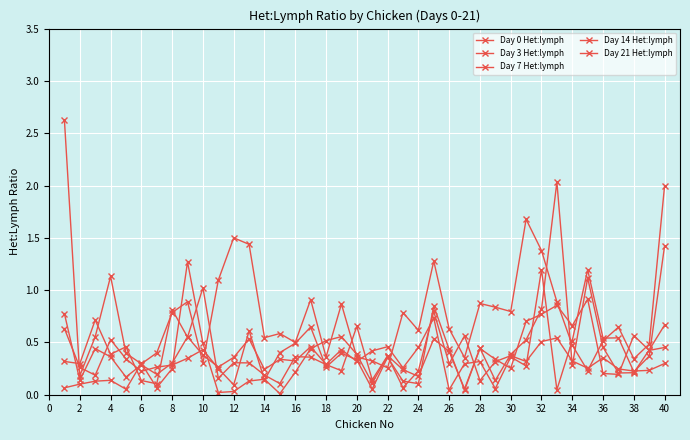

How many categories are shown in the chart?

40